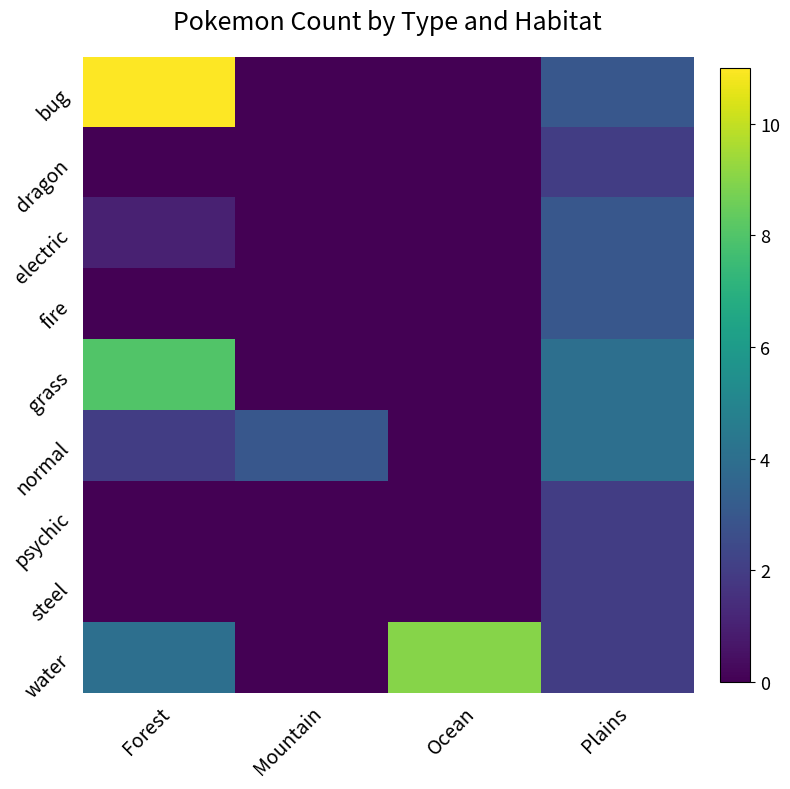

What is the total value across all series at Forest?

26